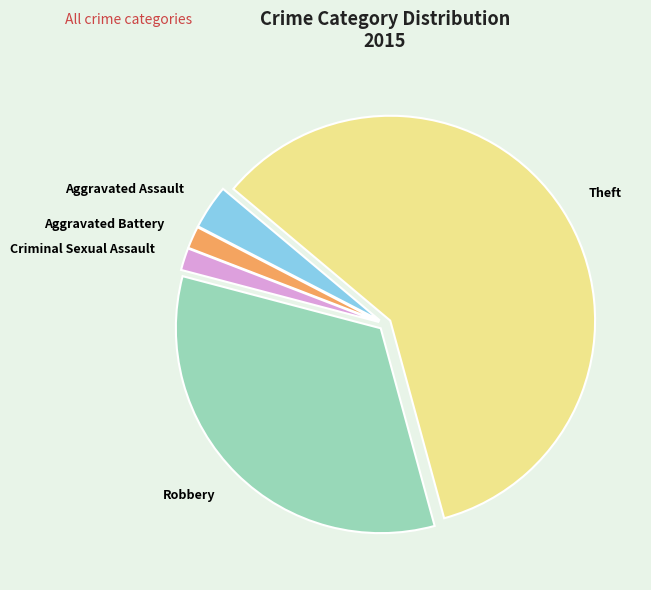

The Aggravated Assault slice represents 4% of the pie. True or false?

True